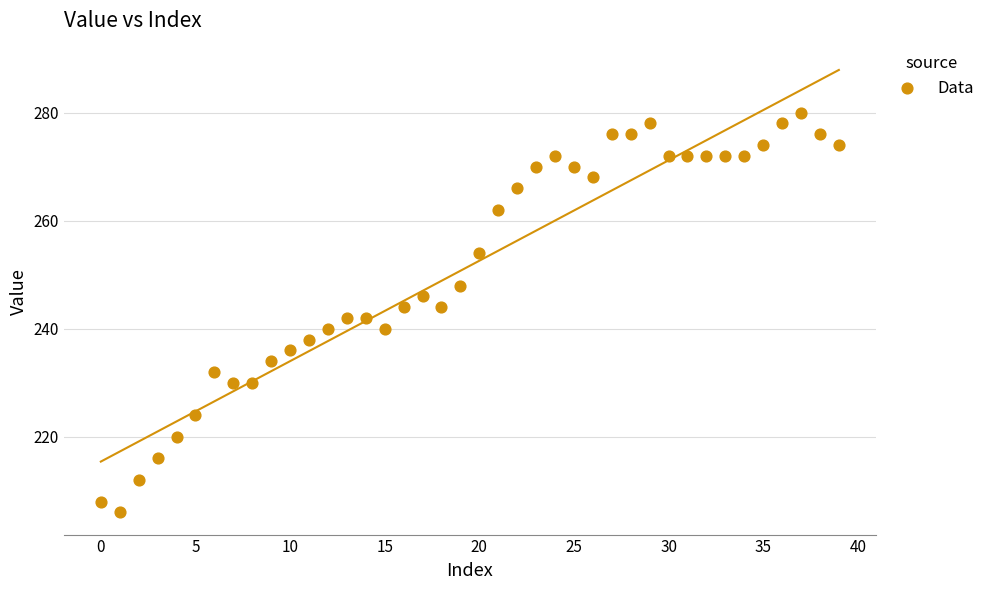

What is the range of Y values (max minus min)?

74